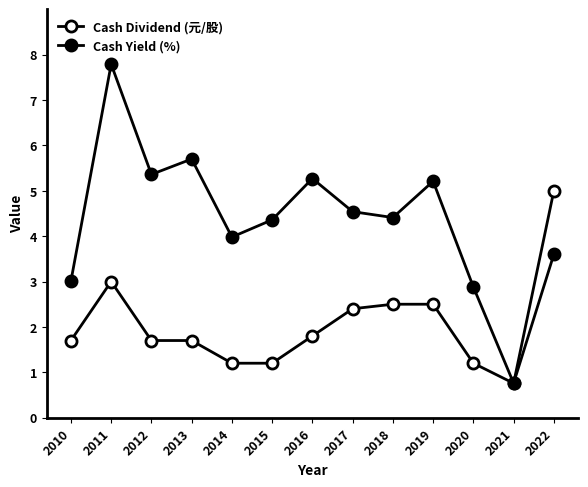

What is the difference between the Cash Dividend (元/股) values at 2012 and 2017?

0.7